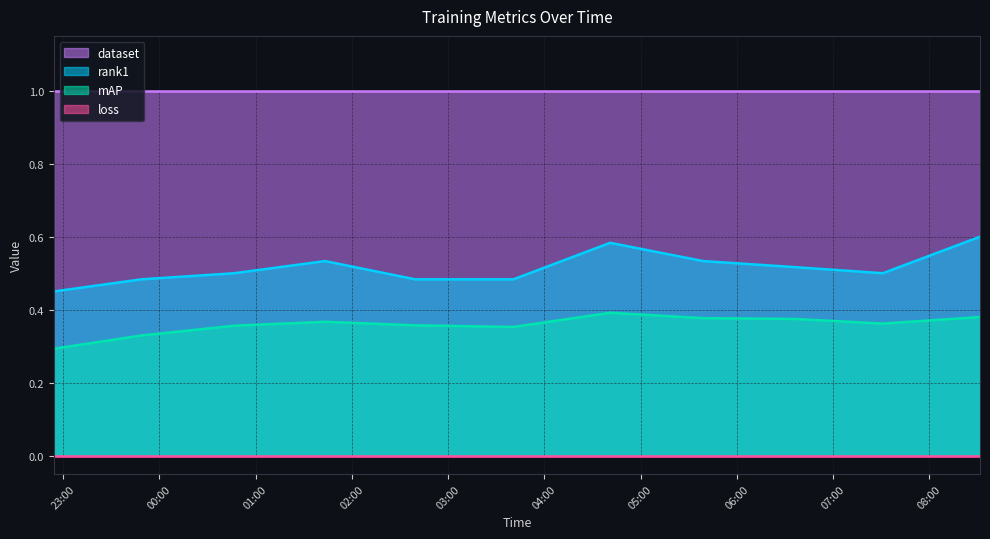

The mAP series shows 0.5 at 2025-07-29 23:48:51. True or false?

False